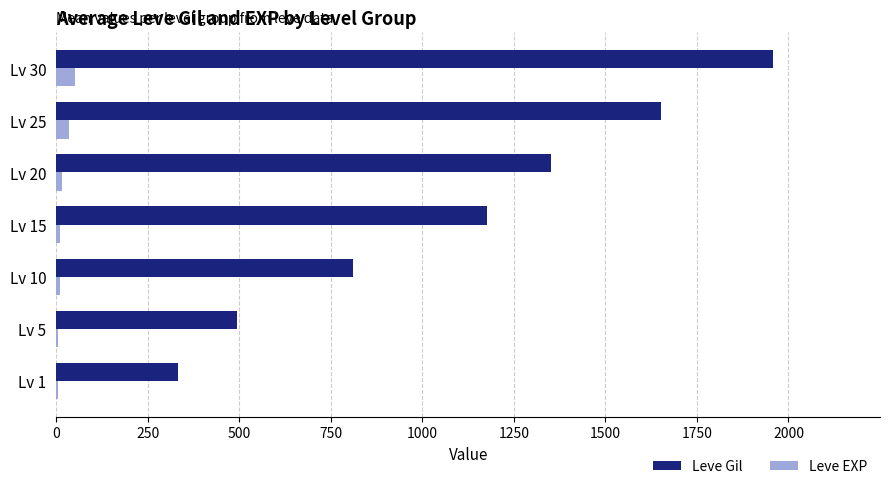

Which category has the highest value across all series?

Lv 30